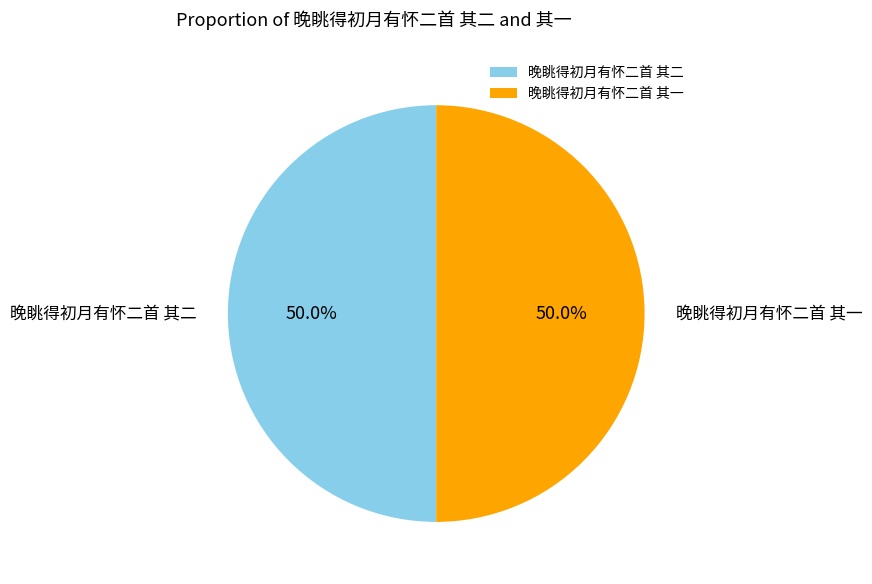

The 晚眺得初月有怀二首 其一 slice represents 64% of the pie. True or false?

False